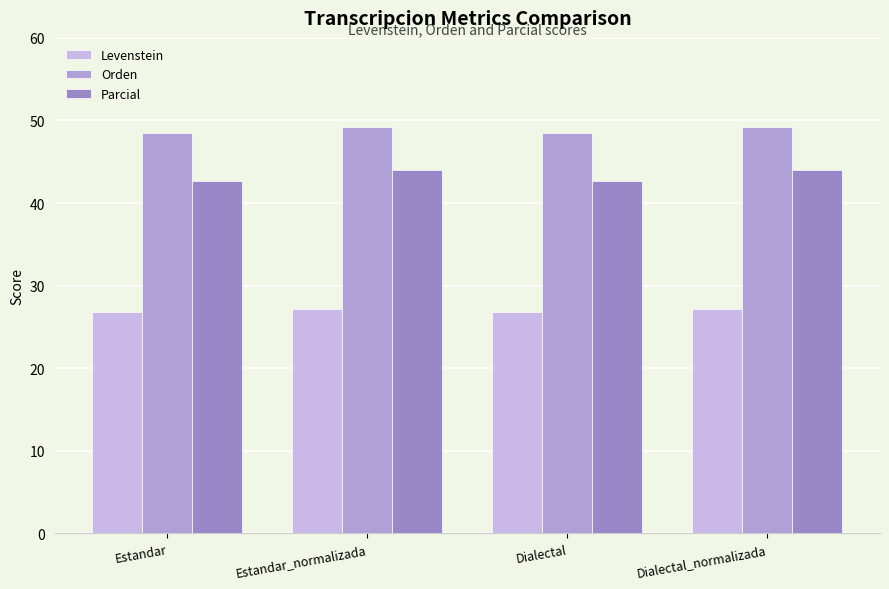

What is the smallest value displayed?

26.8